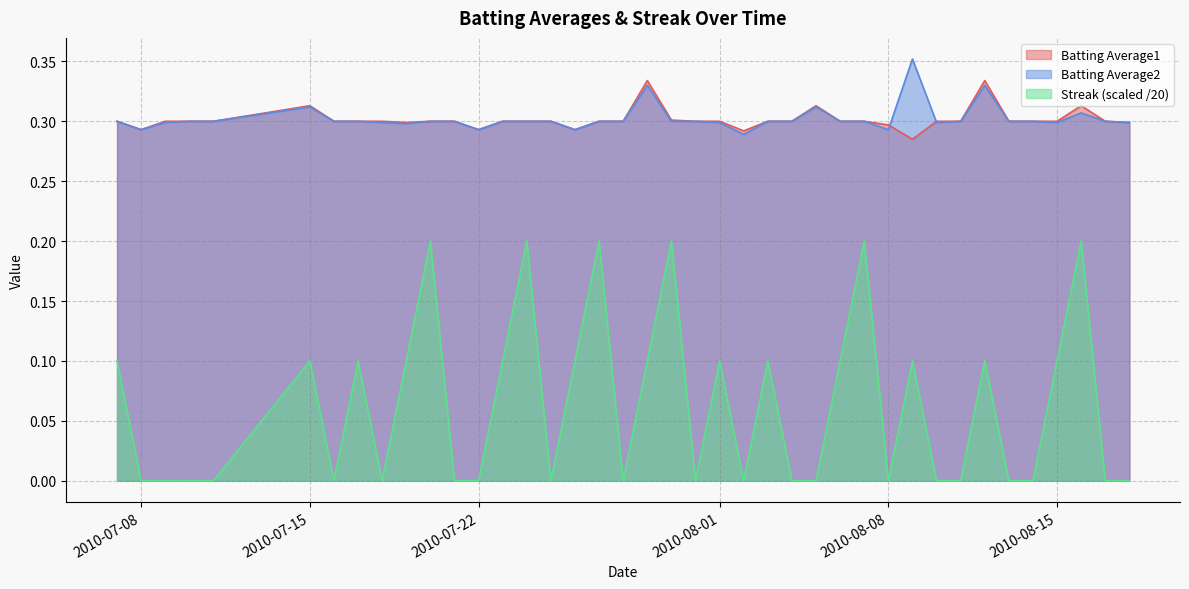

Which series has the widest spread of values?

Streak (scaled /20)